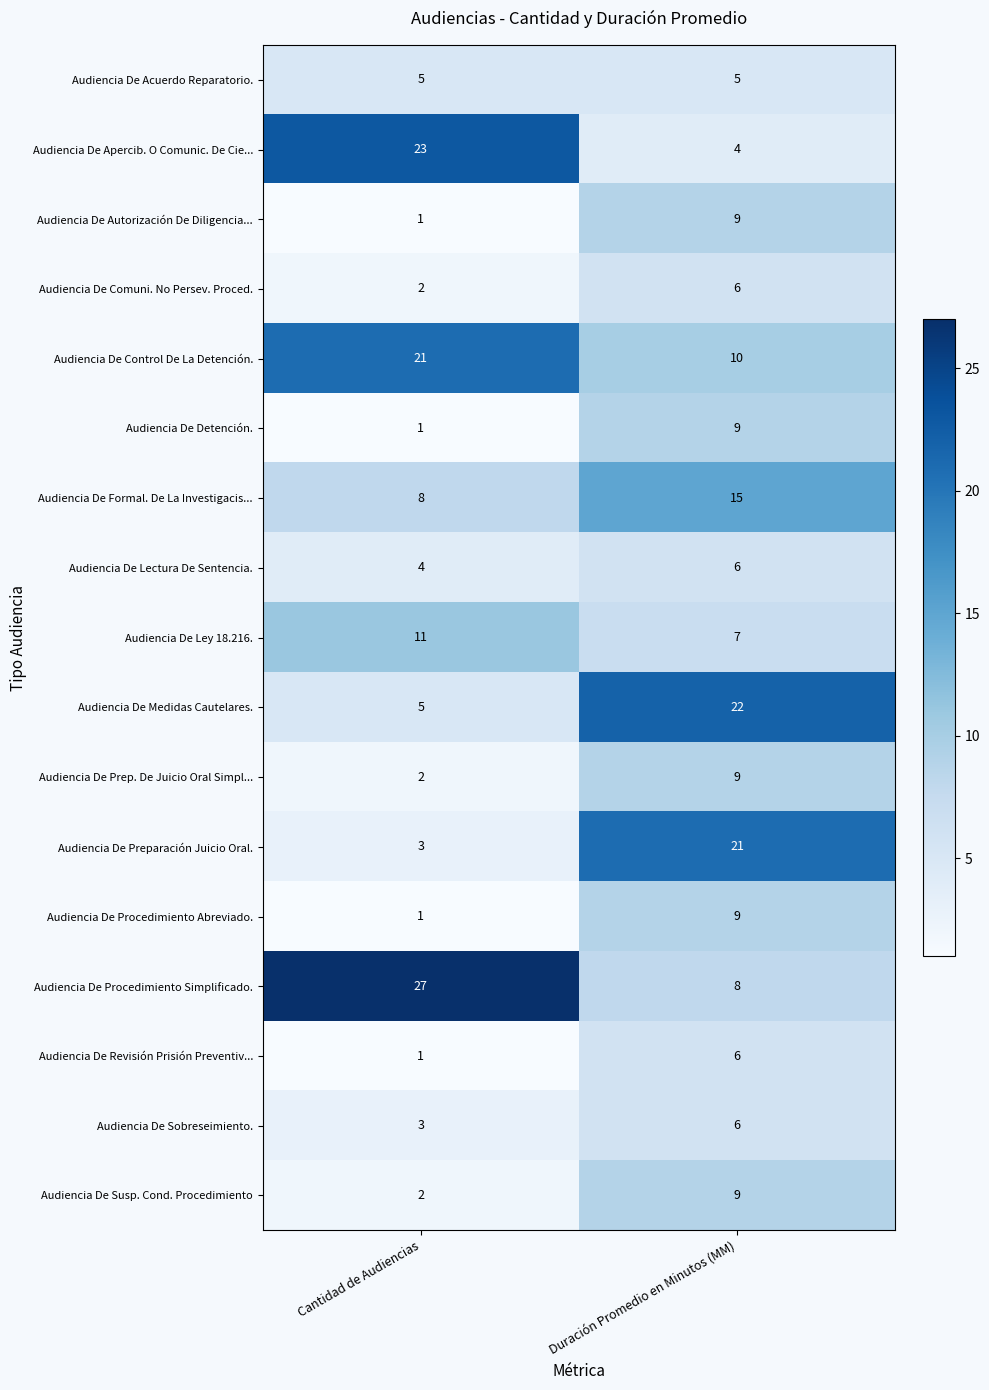

At how many categories does at least one series exceed 11?

2